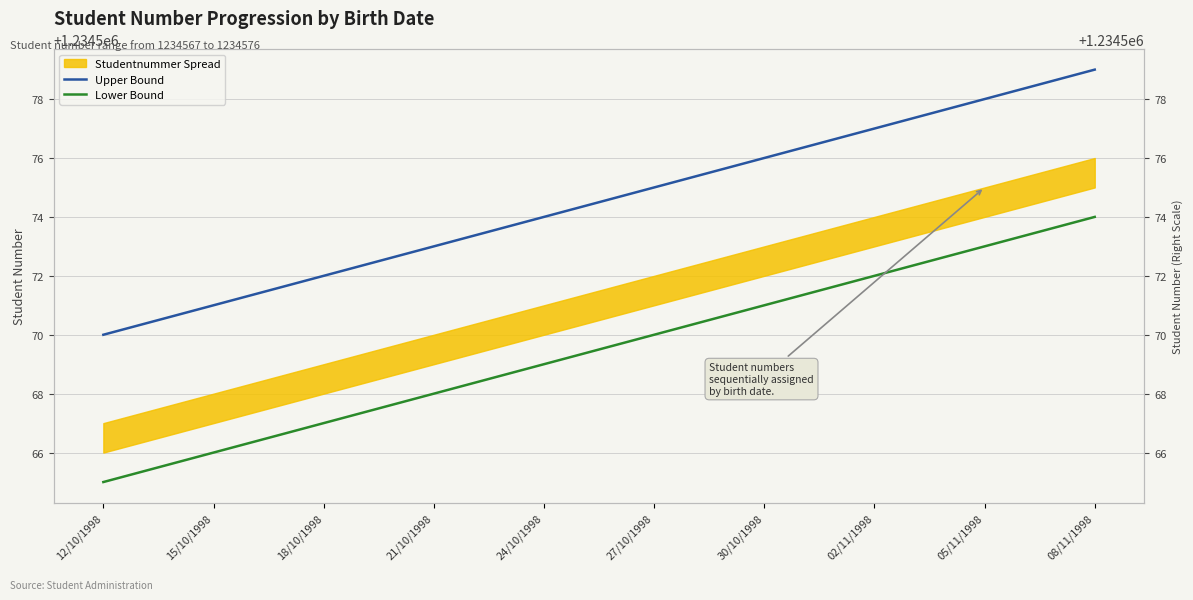

What is the sum of all Upper Bound values?

12345745